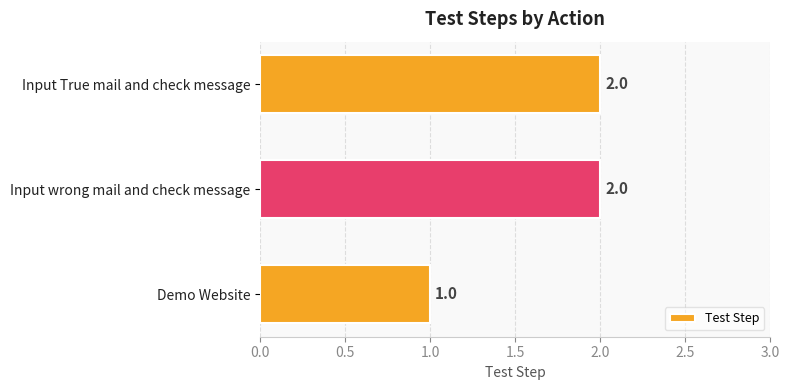

Are the bars horizontal?

Yes